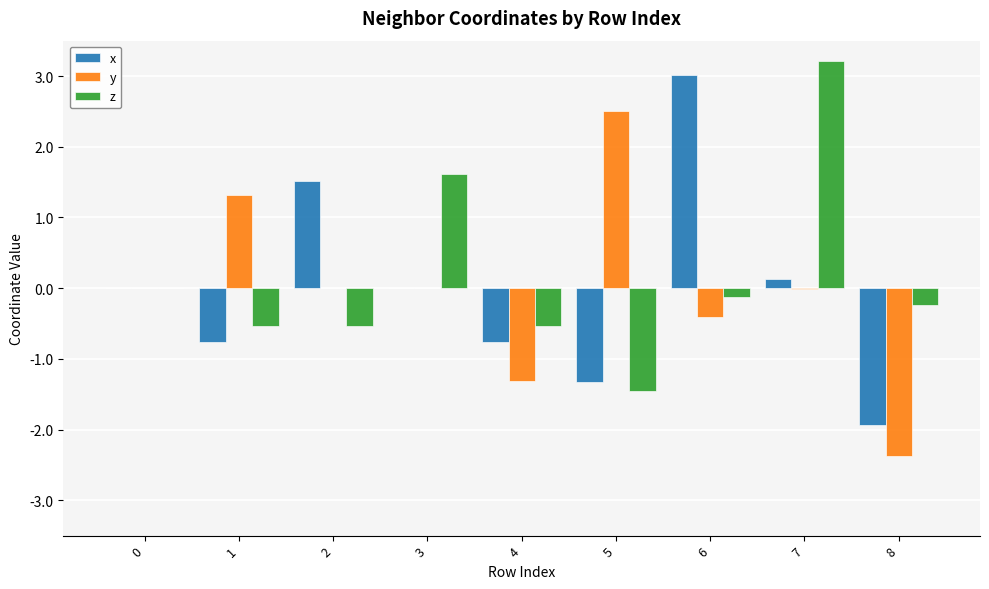

The value of x at 8 is -1.9. True or false?

True